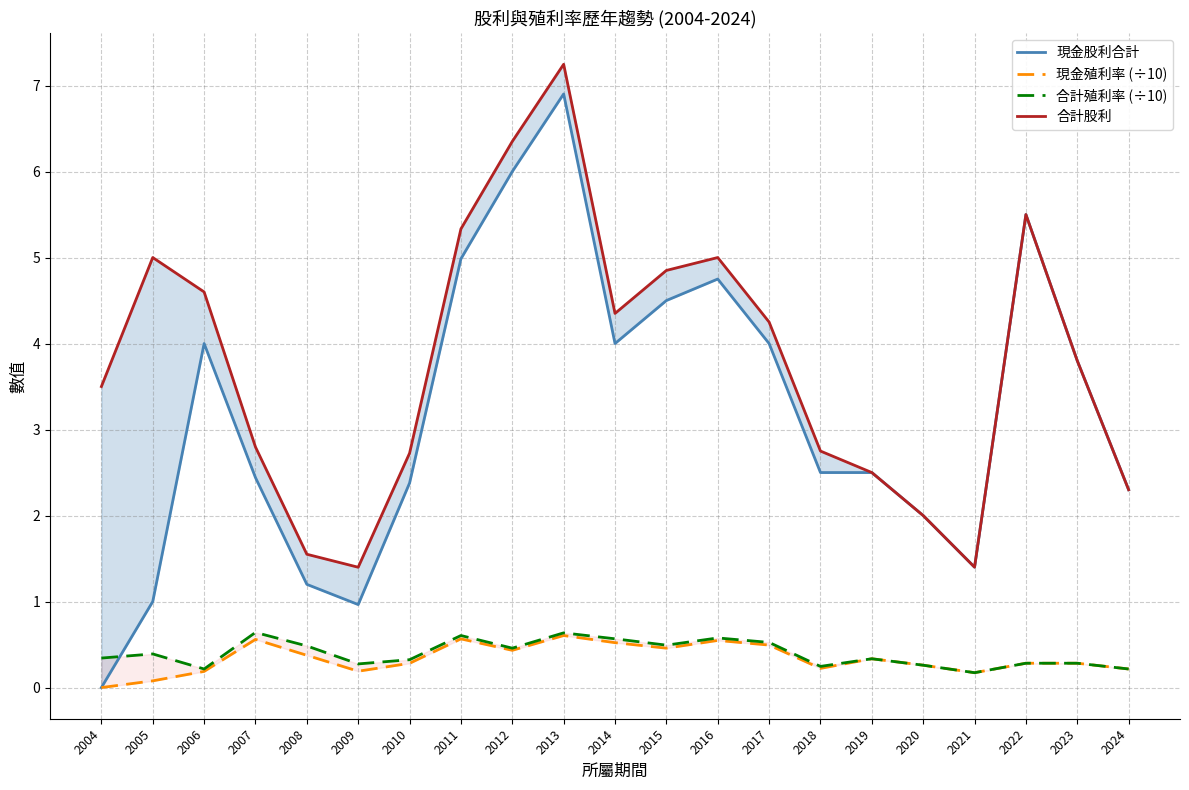

What is the value of the 現金殖利率 (÷10) point at the 10th from the left?

0.6